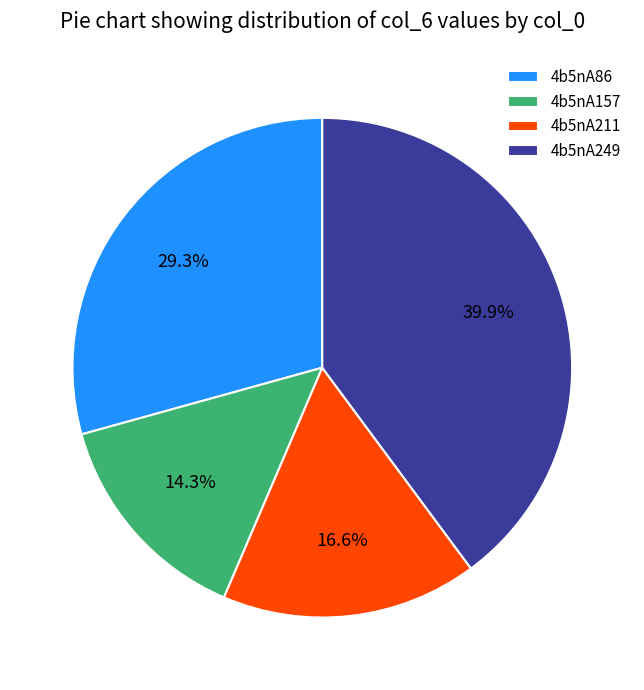

Does 4b5nA86 account for over 50% of the chart?

No